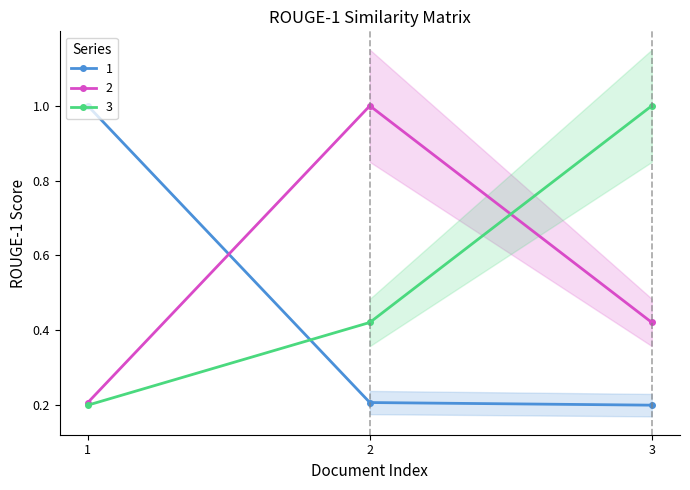

How many lines are shown in the chart?

3